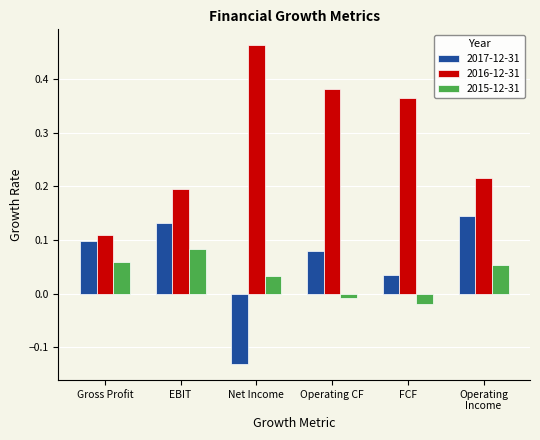

Which series has the widest spread of values?

2016-12-31